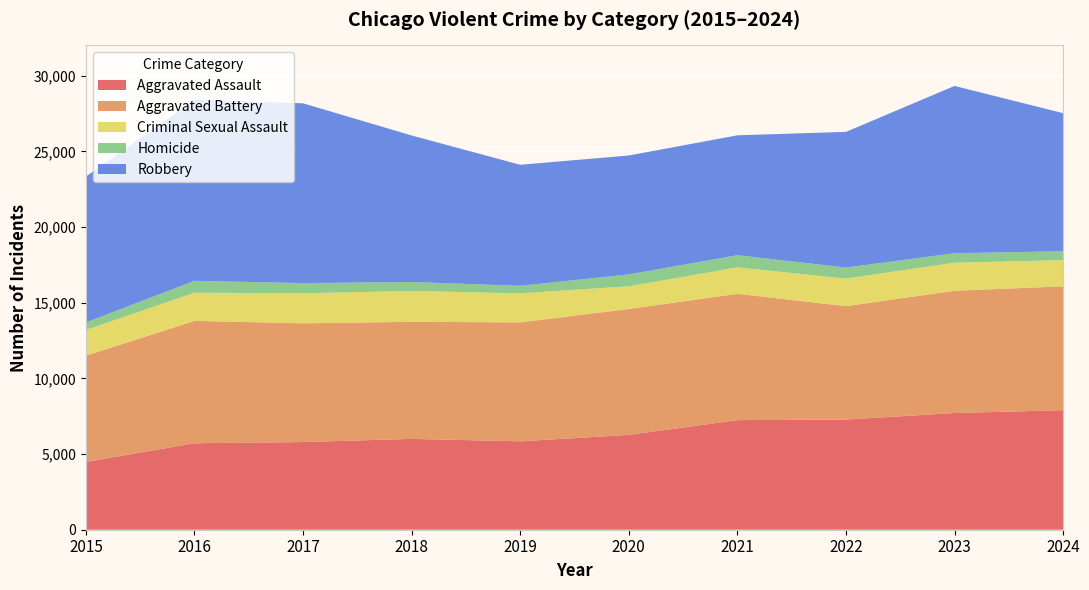

Reading left to right, what are all the values shown in this chart?

Aggravated Assault: 4480	5713	5793	6002	5841	6265	7242	7280	7711	7900
Aggravated Battery: 7019	8085	7845	7735	7858	8321	8346	7493	8078	8182
Criminal Sexual Assault: 1703	1861	1985	2043	1920	1498	1748	1823	1853	1733
Homicide: 496	786	672	588	499	787	804	727	629	585
Robbery: 9638	11960	11880	9681	7995	7855	7920	8964	11052	9123